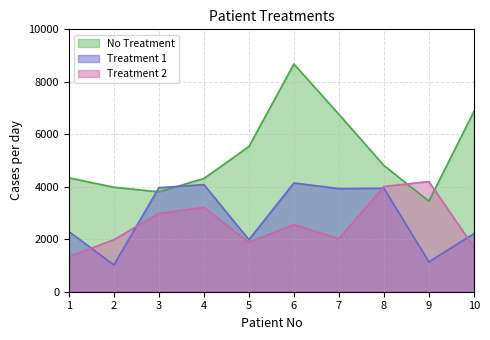

What is the smallest value displayed?

1022